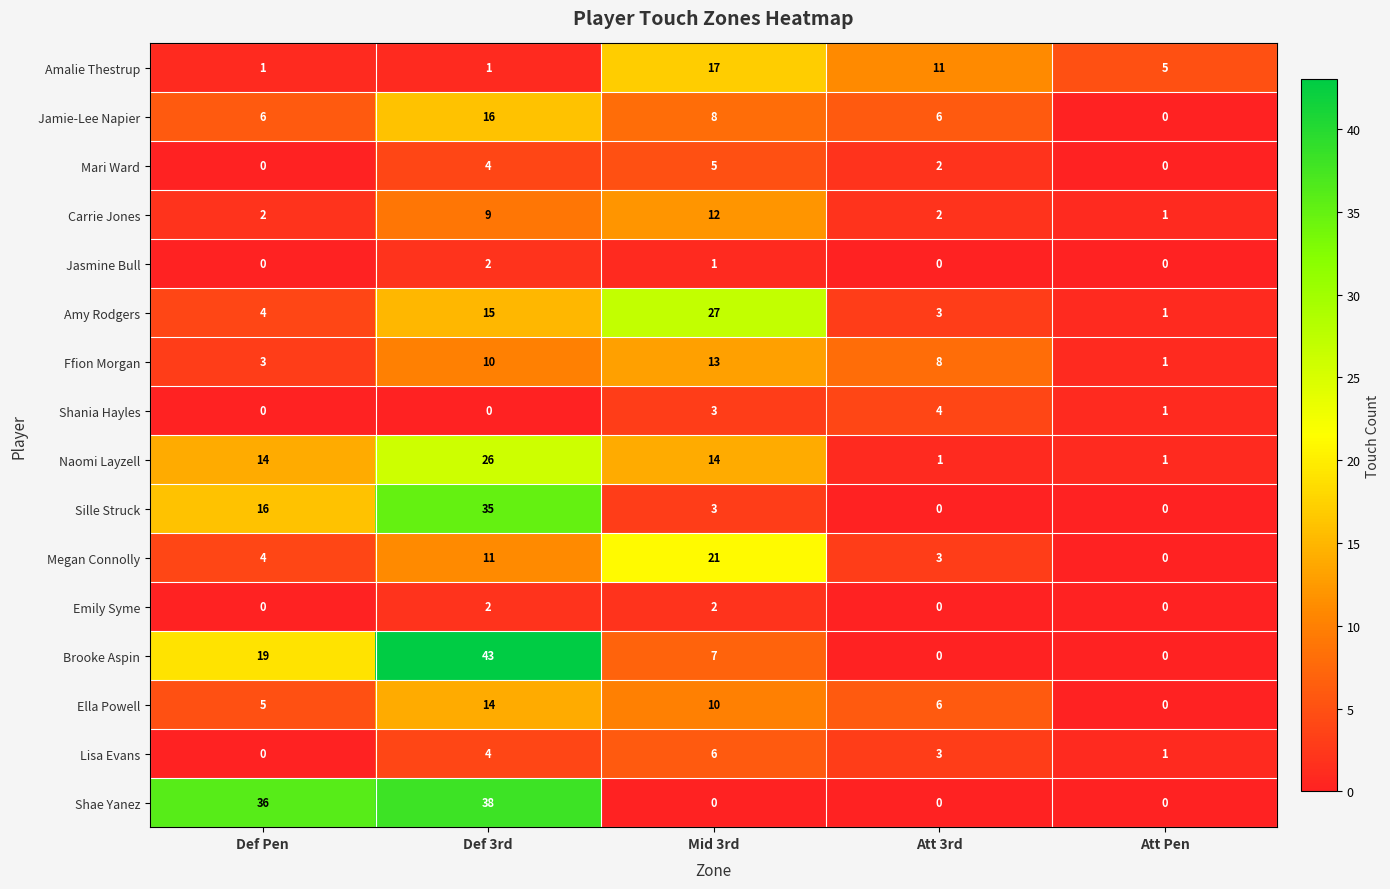

Is the value of Megan Connolly at Def 3rd greater than the value of Amy Rodgers at Def 3rd?

No